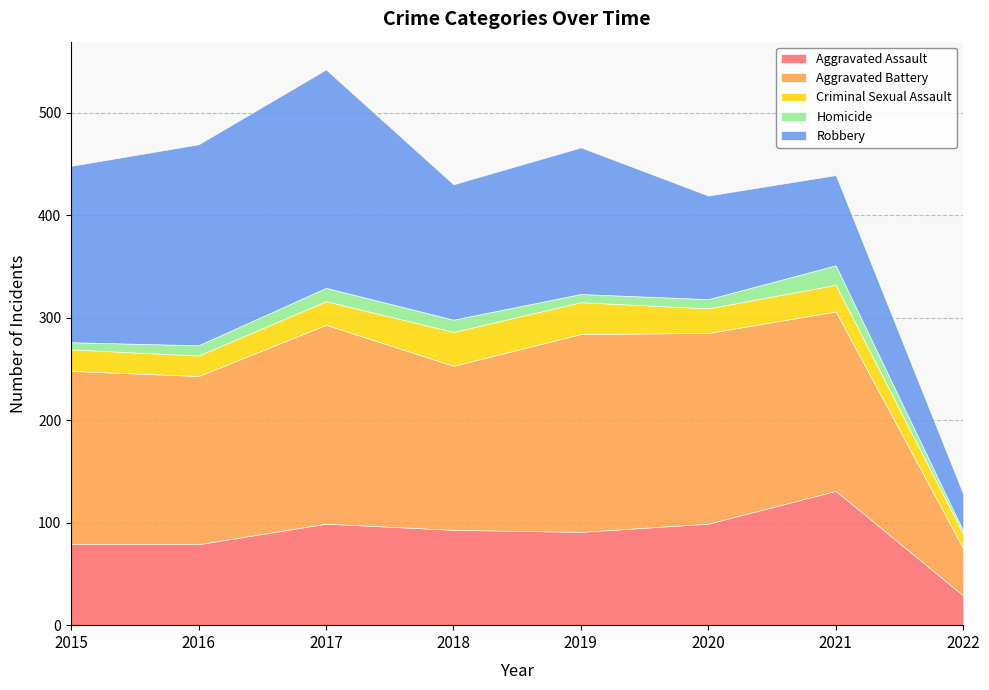

Which series has the widest spread of values?

Robbery